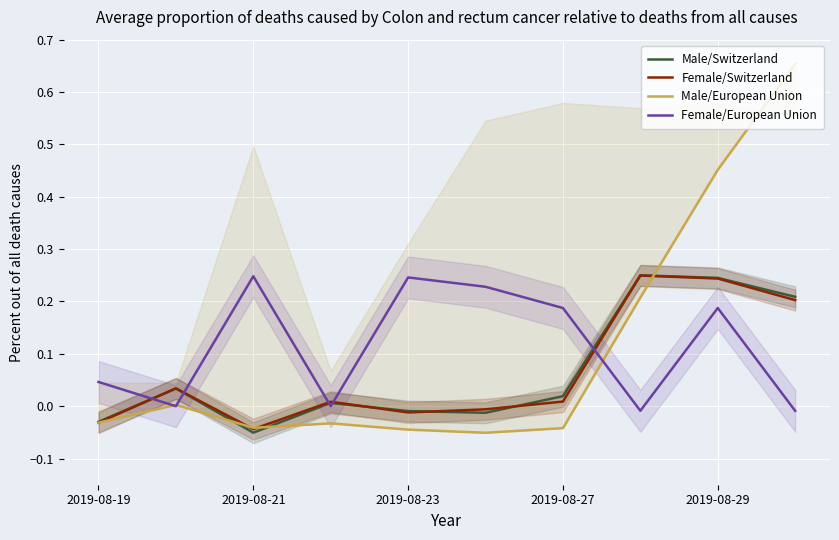

Is the value of Male/Switzerland at 9 greater than the value of Female/European Union at 2019-08-19?

Yes